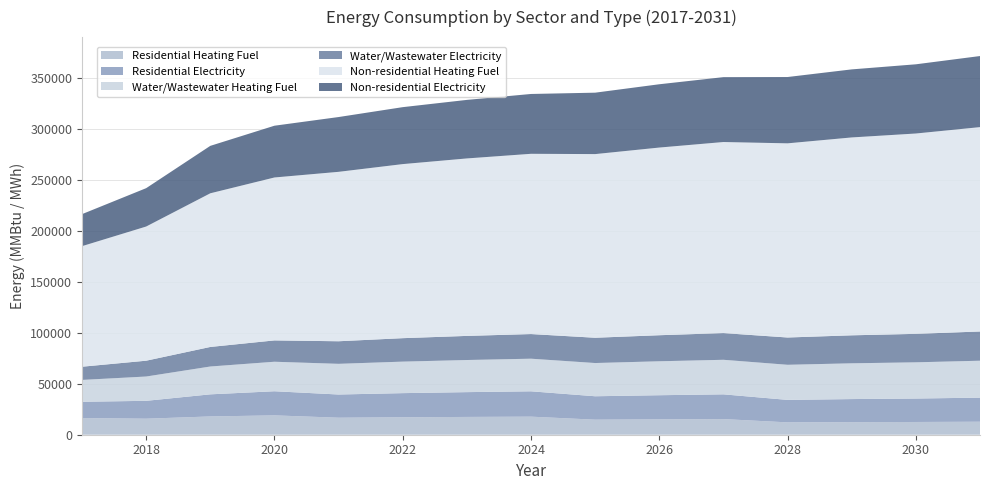

Reading right to left, extract all data points from this chart.

Residential Heating Fuel: 12748.6	12503.2	12352.2	12125.7	15351.7	15084.6	14769.0	17727.8	17460.7	17134.2	16689.1	18989.2	17936.9	15727.0	16367.1
Residential Electricity: 23640.2	23017.0	22633.4	22058.1	24276.0	23682.7	22981.5	24875.8	24336.4	23677.2	22778.2	23671.6	21694.0	17540.8	15971.1
Water/Wastewater Heating Fuel: 36235.6	35529.2	35096.9	34445.3	33903.3	33306.5	32599.8	32002.7	31515.1	30917.6	30099.7	28952.0	27309.1	23851.6	21437.2
Water/Wastewater Electricity: 28680.1	27929.2	27468.9	26776.0	26199.3	25564.3	24812.8	24177.4	23658.3	23022.4	22152.9	20933.3	19188.4	15518.0	12954.4
Non-residential Heating Fuel: 200543.2	196598.7	194171.4	190530.4	187496.2	184158.6	180214.2	176876.6	174145.8	170808.2	166256.9	159885.1	150782.6	131667.3	118316.9
Non-residential Electricity: 69748.1	67909.2	66777.5	65080.1	63665.6	62109.6	60270.7	58714.7	57441.6	55885.6	53763.8	50793.2	46549.6	37638.0	31414.1